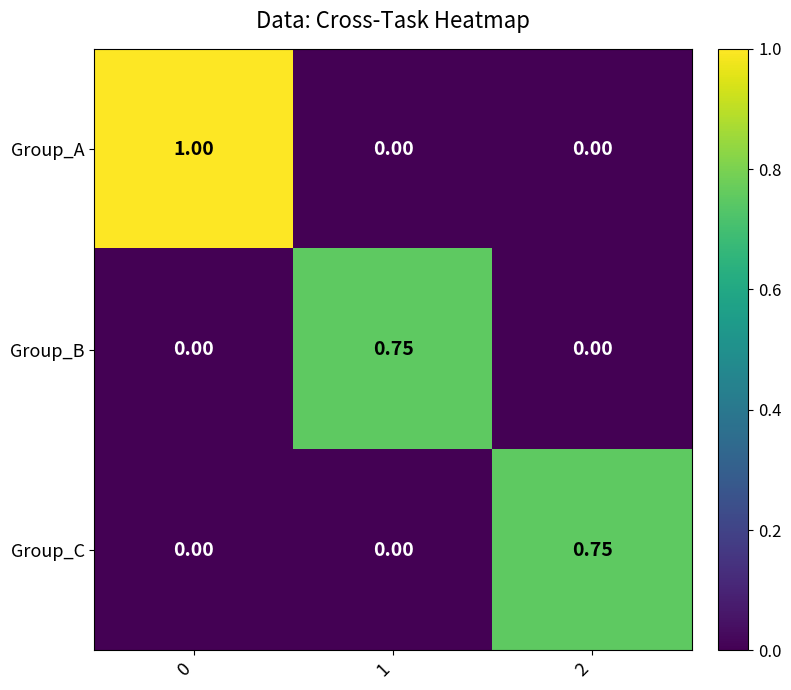

Which series has the largest total across all categories?

Group_A